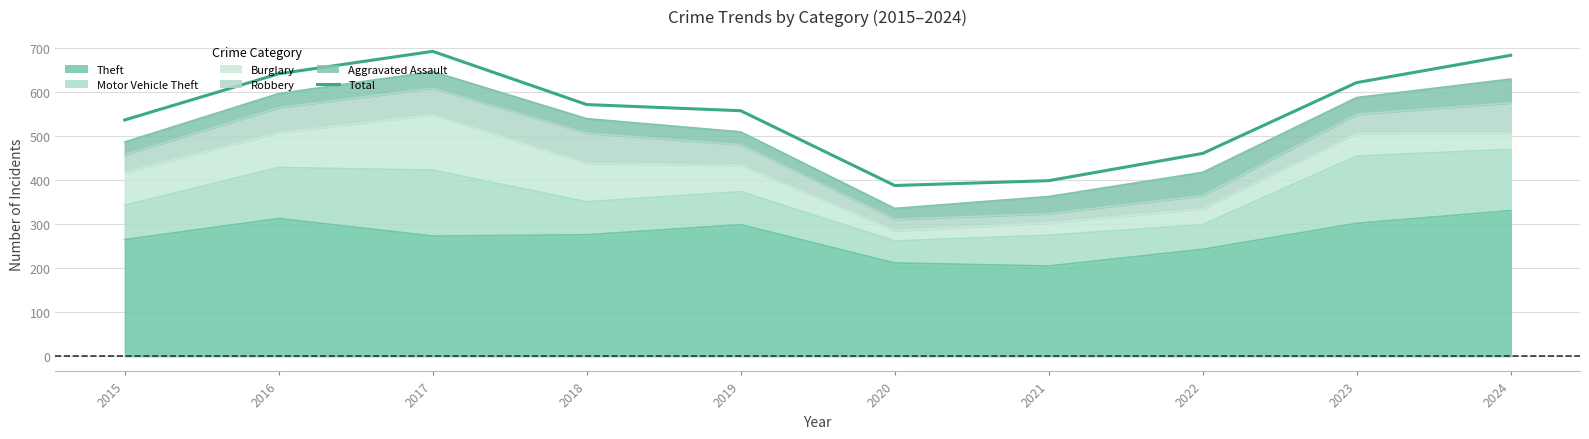

What is the sum of the values at 2020 and 2022?

849